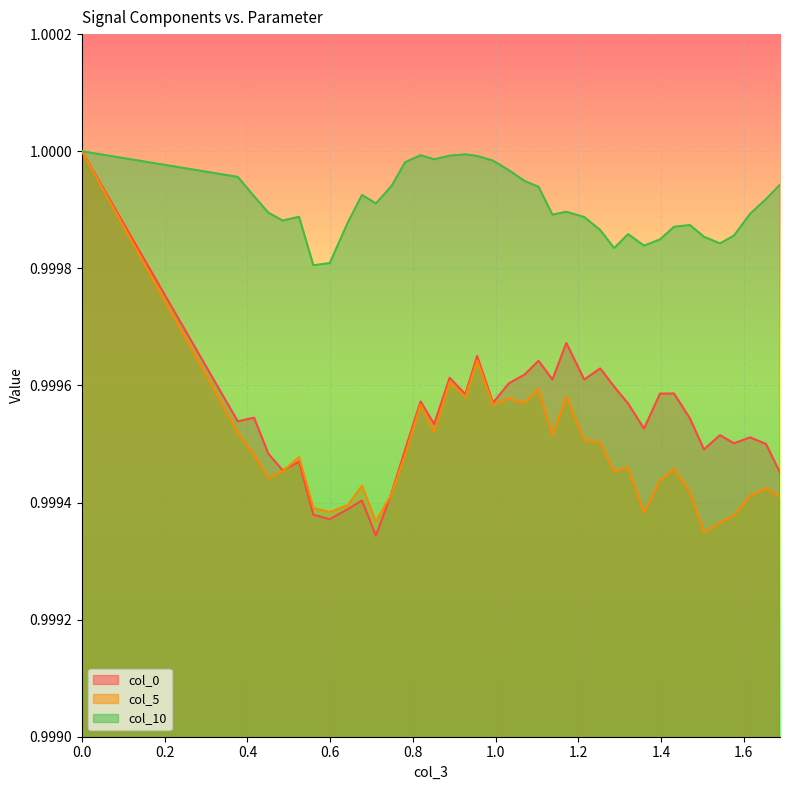

What are all the series names shown in the legend?

col_0, col_5, col_10